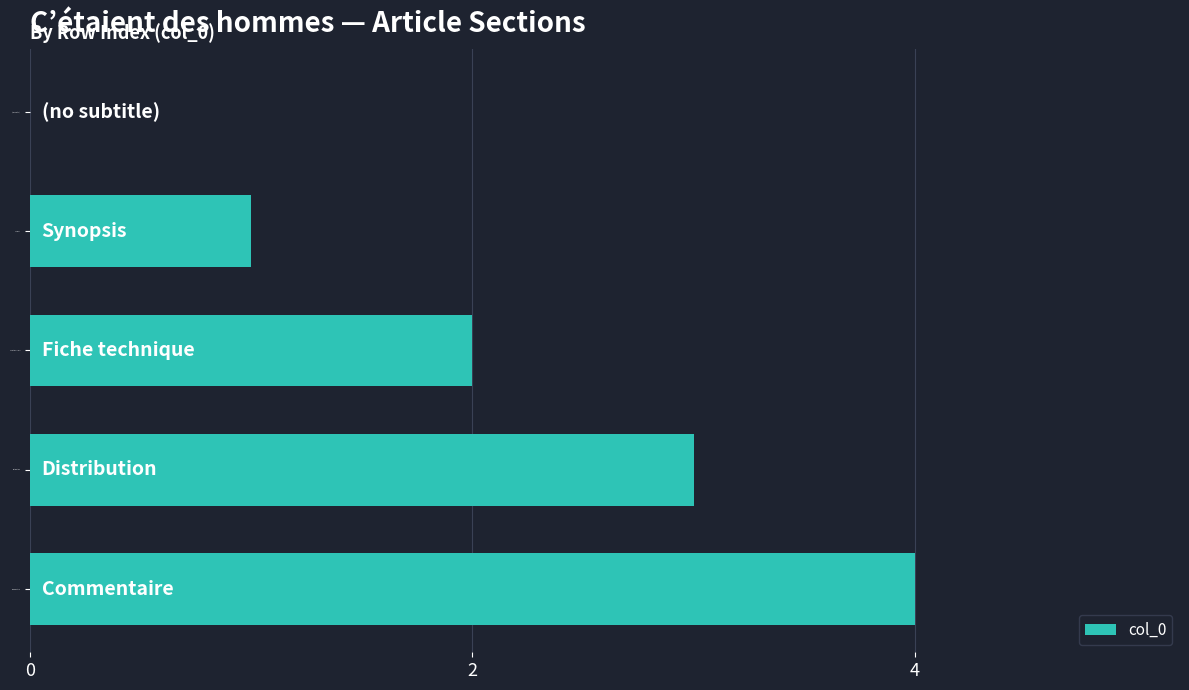

The value at Fiche technique is 3. True or false?

False